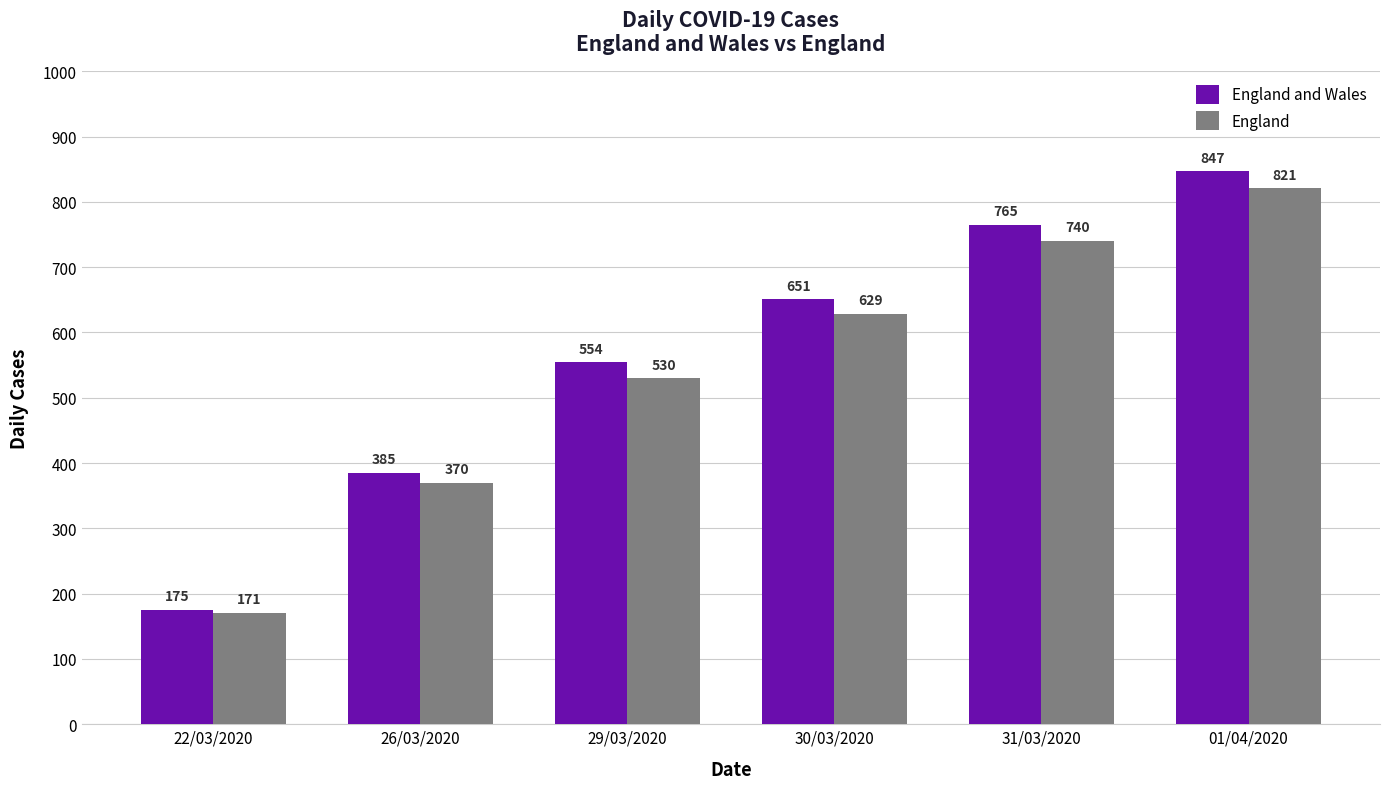

What is the maximum value for England and Wales?

847